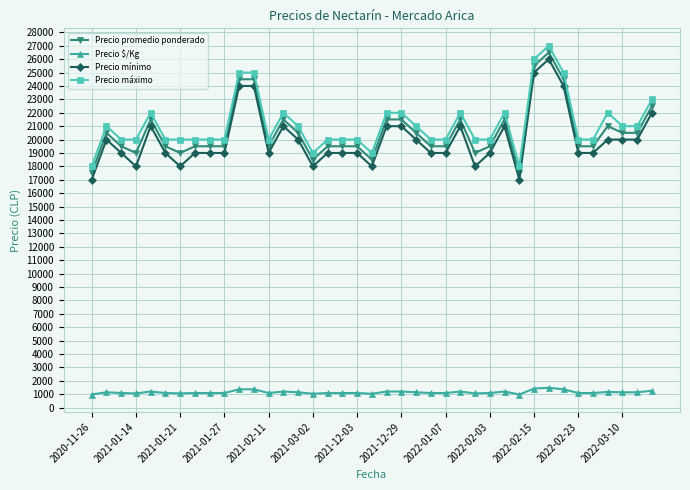

How many distinct data groups are displayed?

4